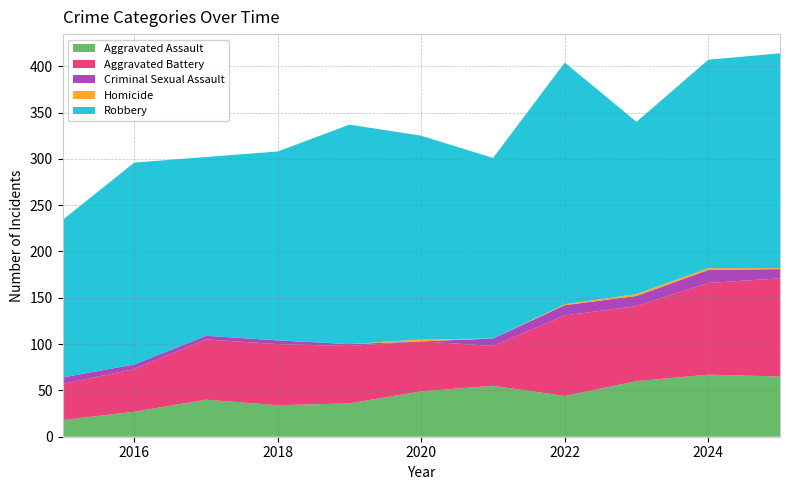

Reading right to left, list all the values displayed in this chart.

Aggravated Assault: 65	67	60	44	55	49	36	34	40	27	18
Aggravated Battery: 106	99	81	87	43	54	62	66	65	46	39
Criminal Sexual Assault: 10	14	11	11	8	0	2	4	4	5	7
Homicide: 1	2	2	1	0	2	0	0	0	0	0
Robbery: 232	225	186	261	195	220	237	204	193	218	170